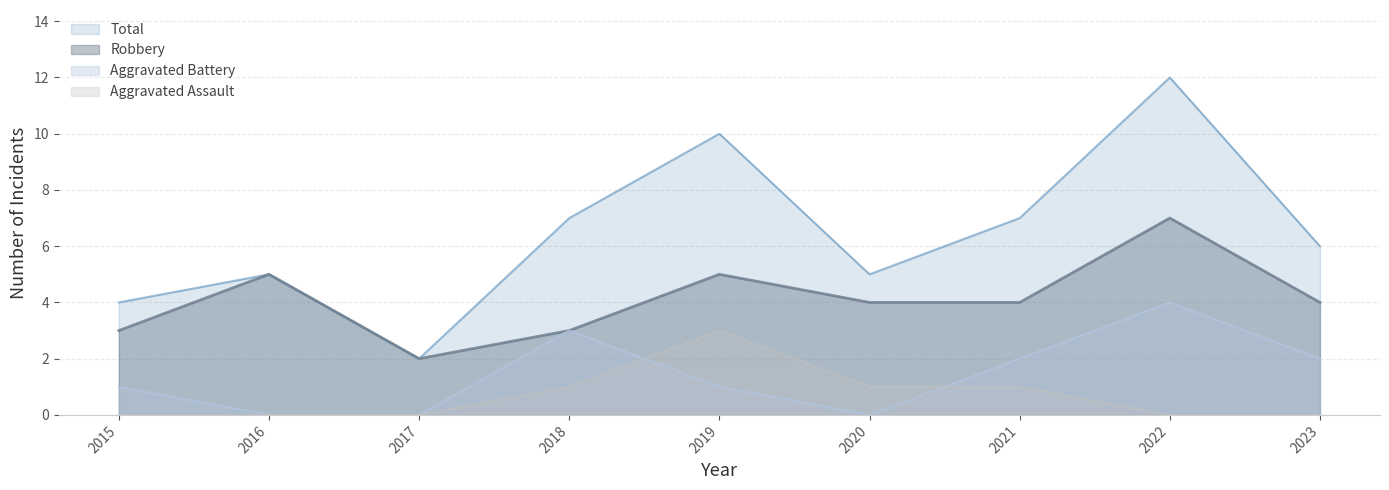

What is the total value across all series at 2023?

12